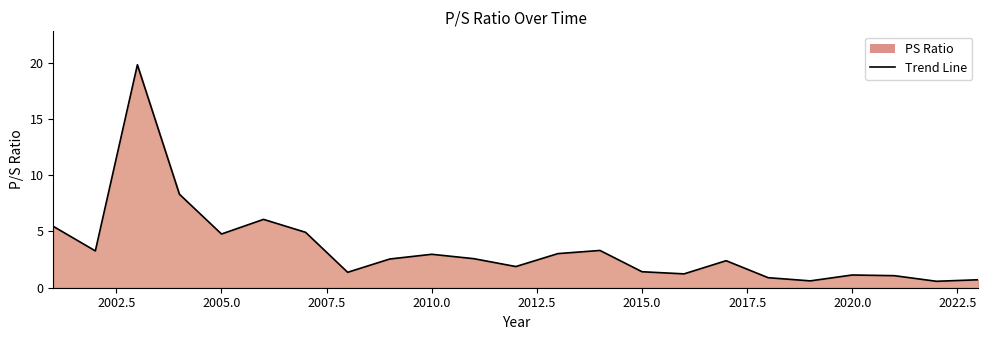

What is the minimum value shown in the chart?

0.6